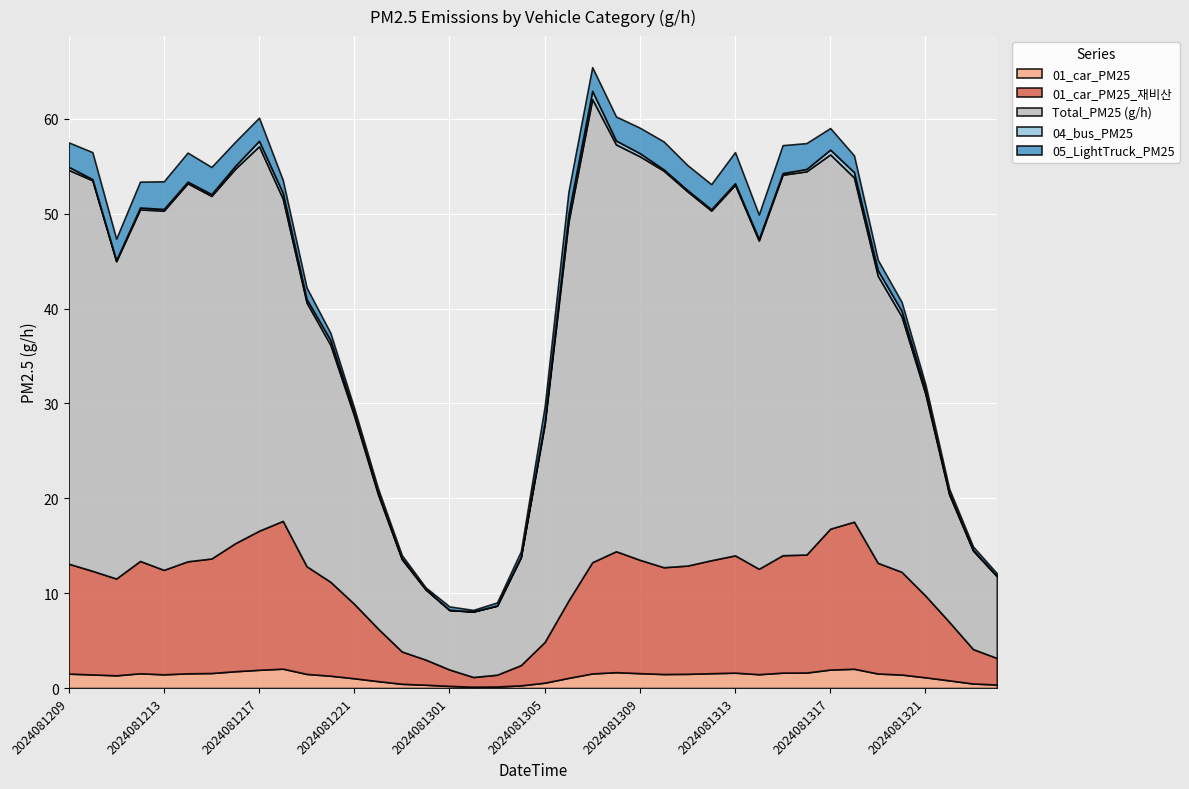

Where is the first local minimum for Total_PM25 (g/h)?

2024081211